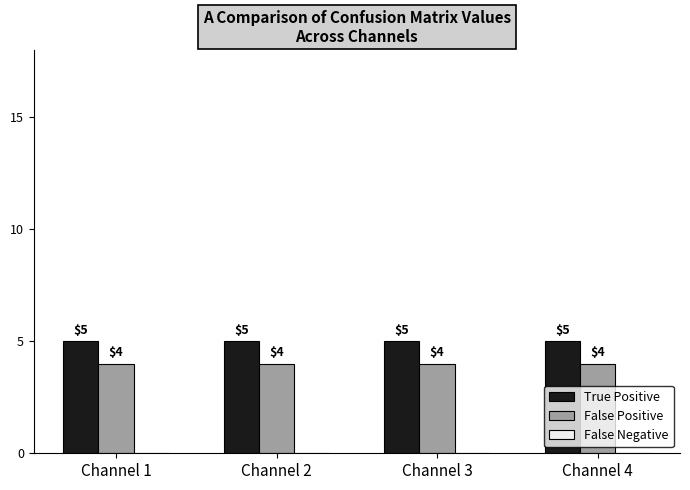

Is it true that False Positive equals 7 at Channel 1?

False